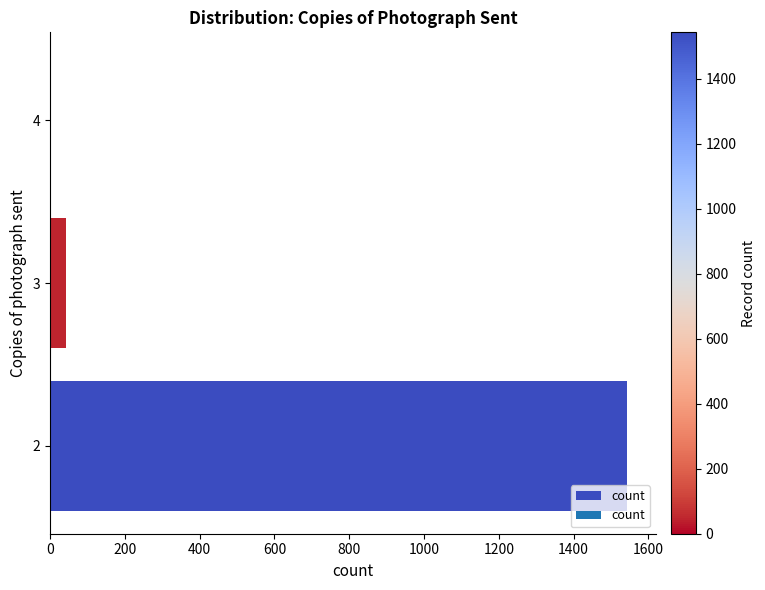

Is it true that the value at 3 is 44?

True